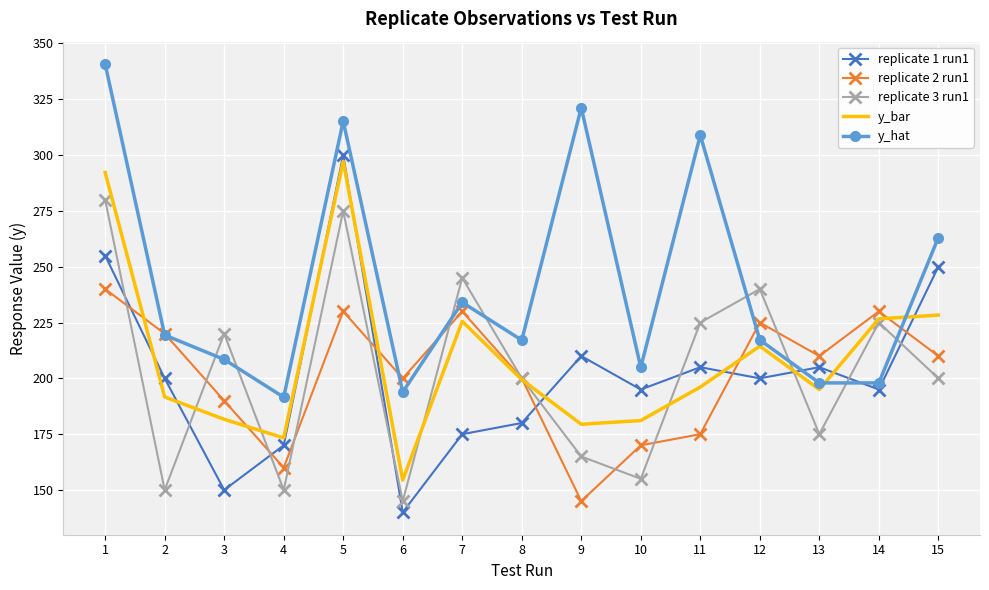

How many times do replicate 3 run1 and replicate 1 run1 cross each other?

9